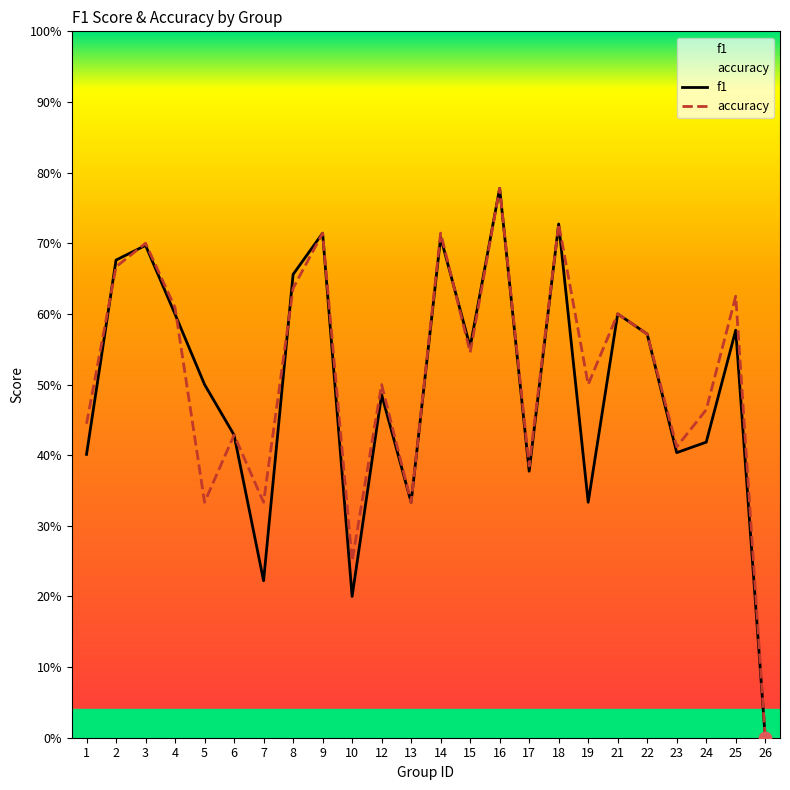

Which series has the largest Y range (max minus min)?

f1